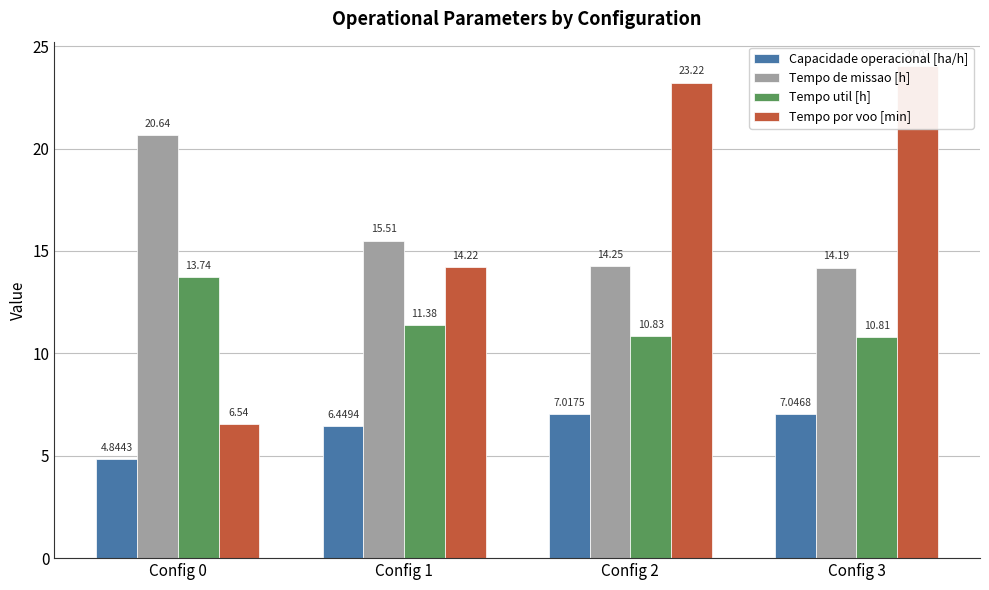

Does the chart contain any negative values?

No